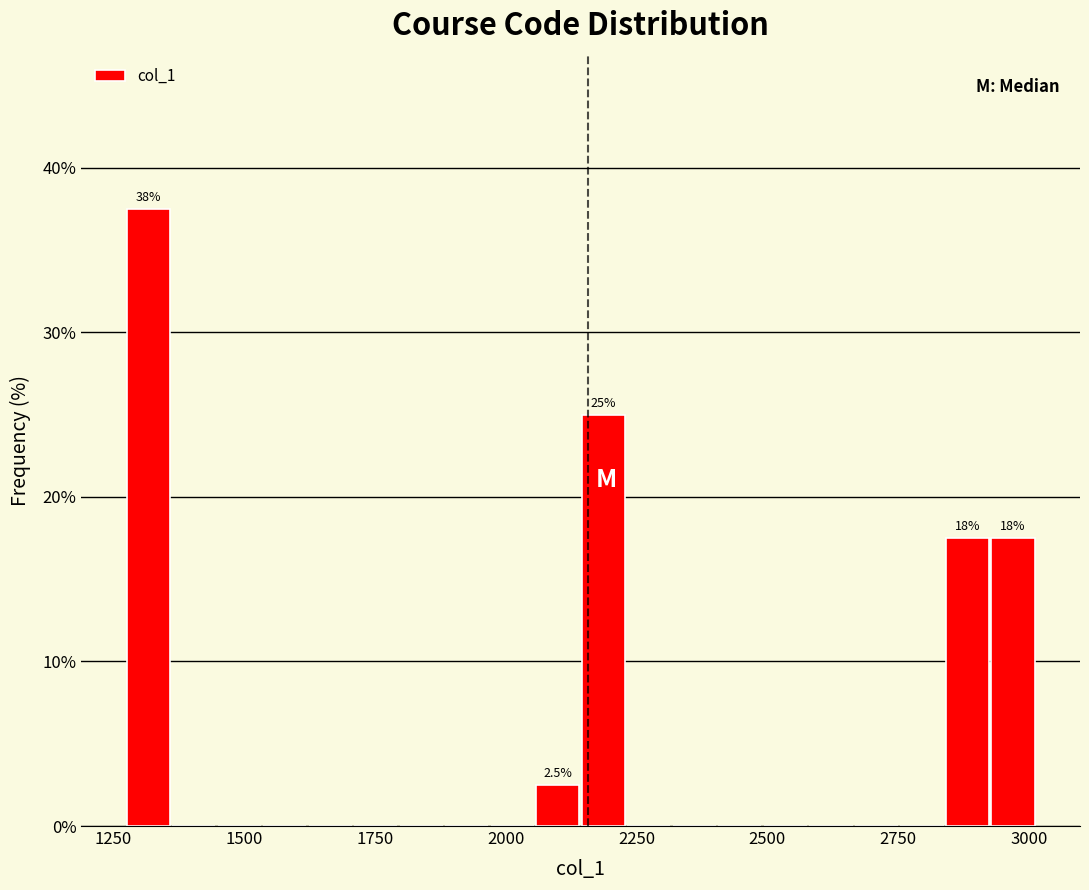

Read against the x-axis, roughly where is the centre of the tallest bar?

1300